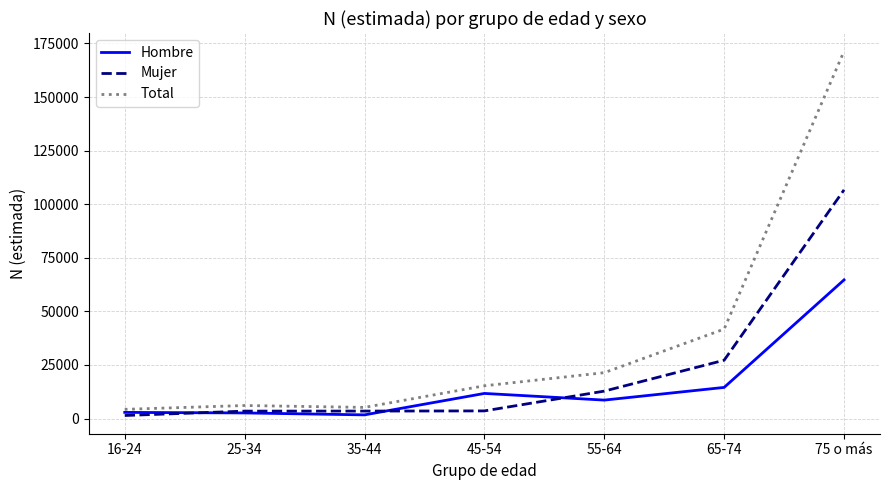

True or false: Mujer and Total cross at least once.

False